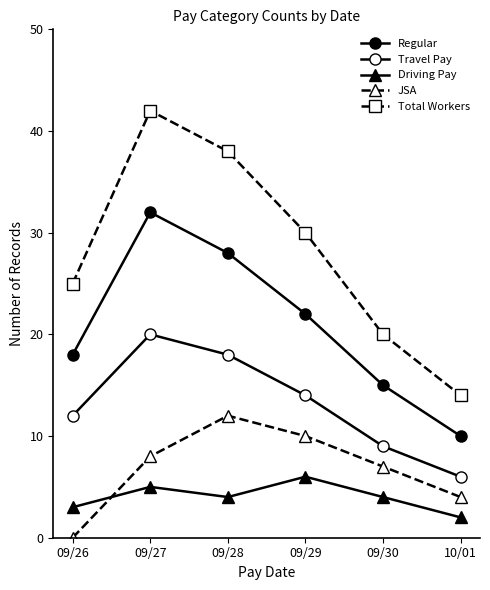

At which label does JSA first exceed 8?

09/28